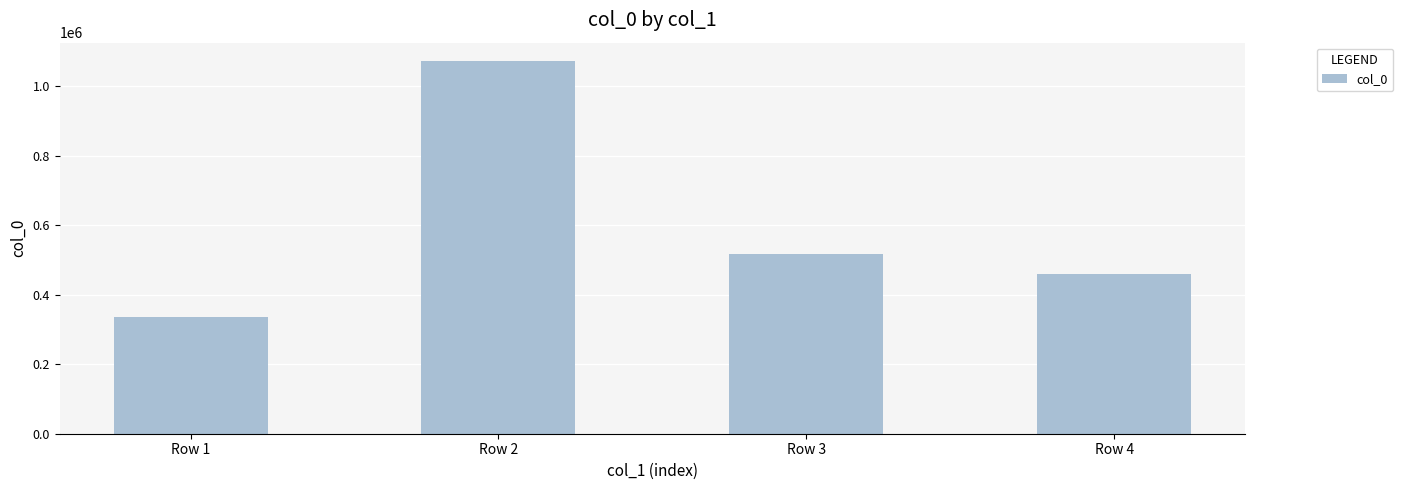

What is the difference between the values at Row 1 and Row 2?

736565